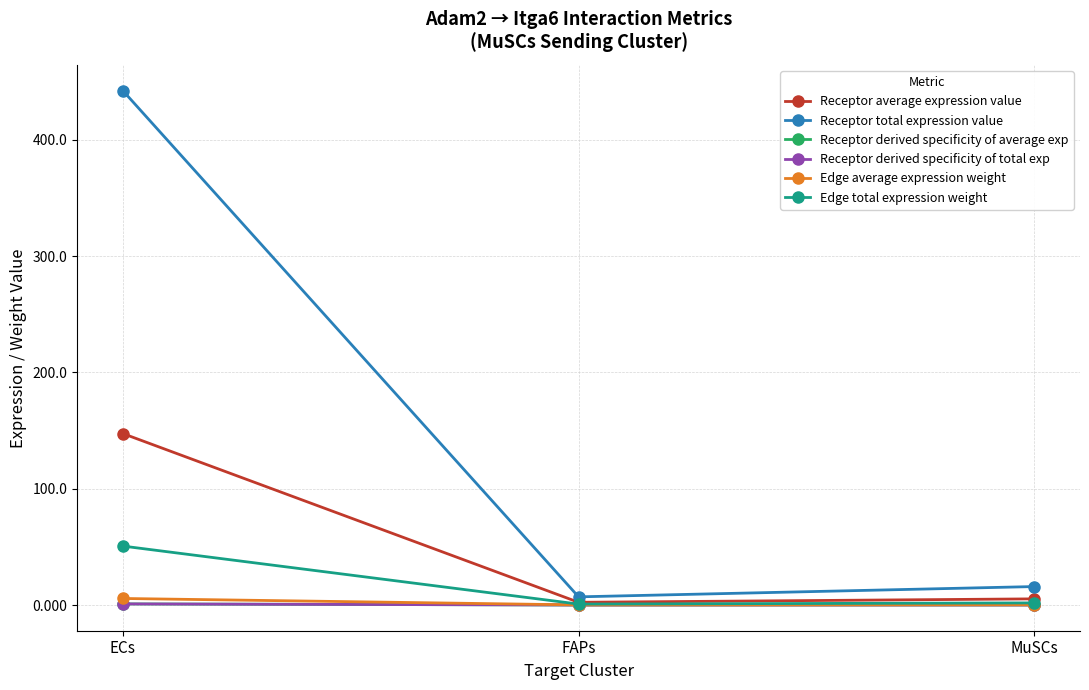

What position from the left is ECs?

1